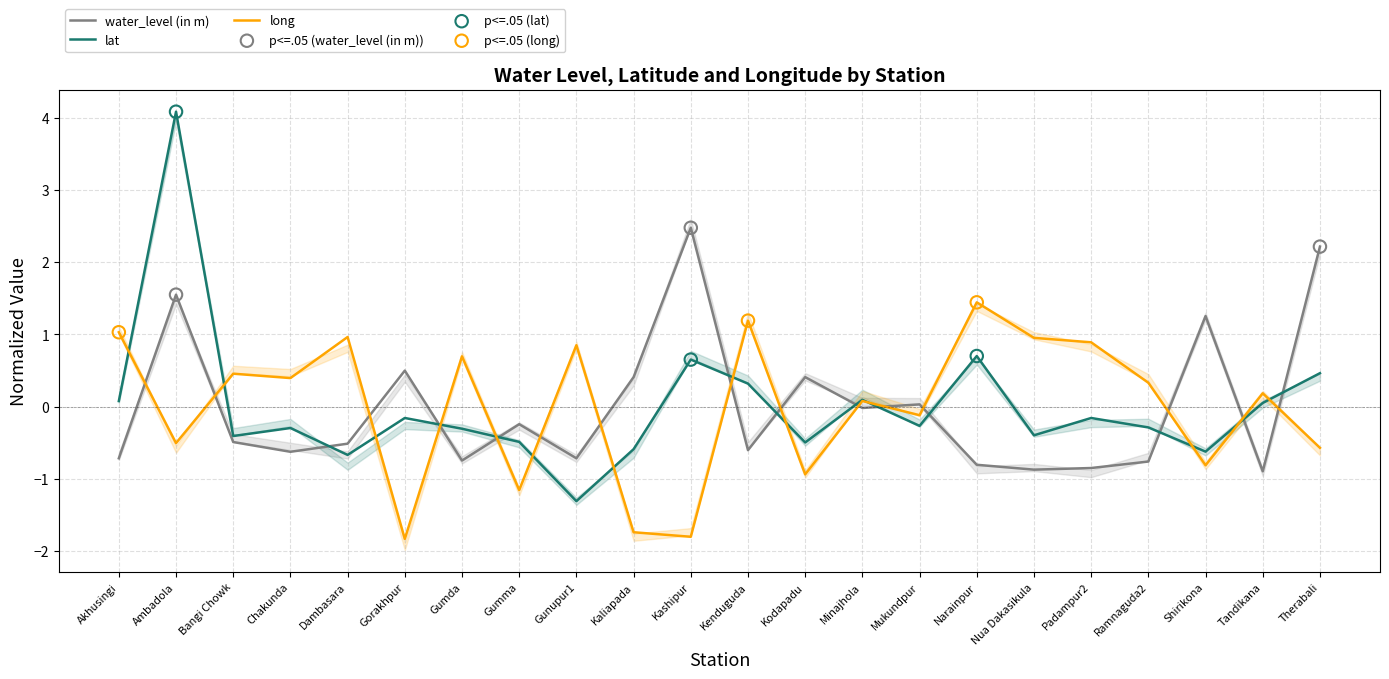

Is the value of long at Ambadola greater than the value of water_level (in m) at Kodapadu?

No